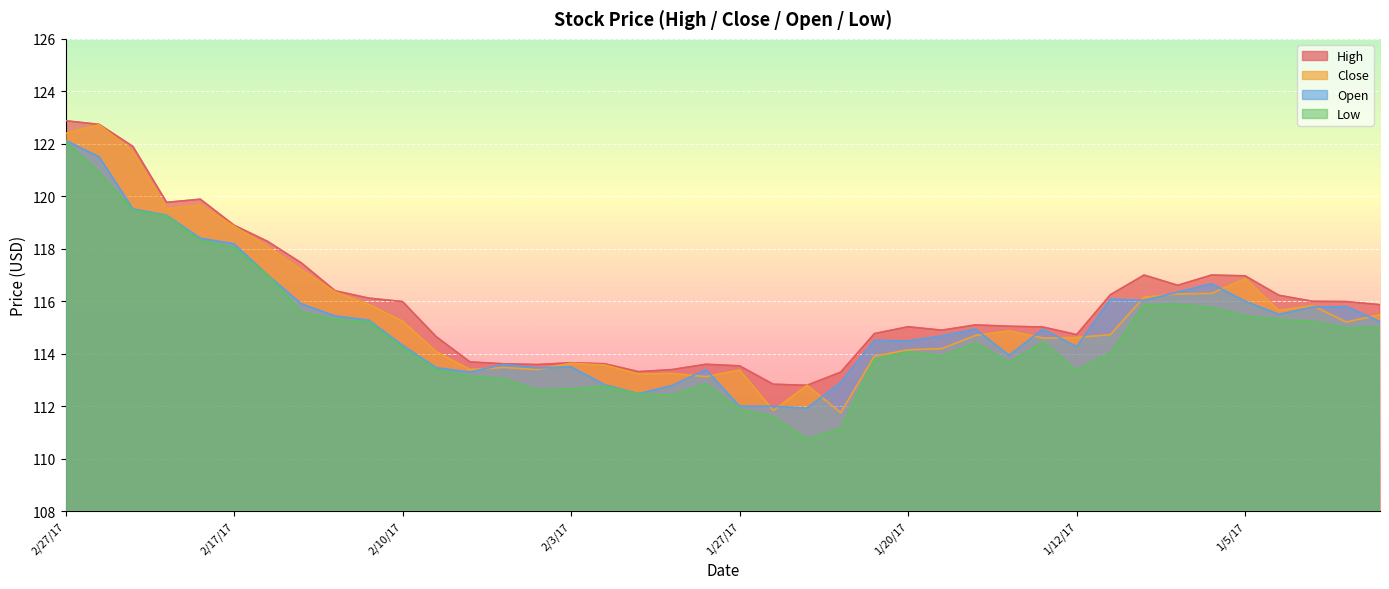

At which label does Close reach its peak?

2/24/17